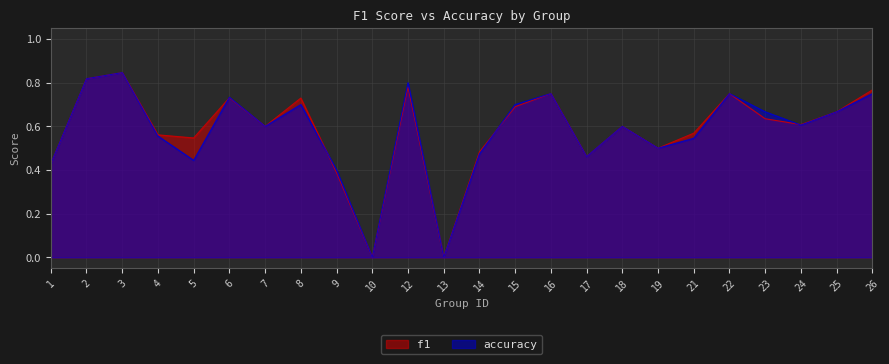

How many series are shown in this chart?

2